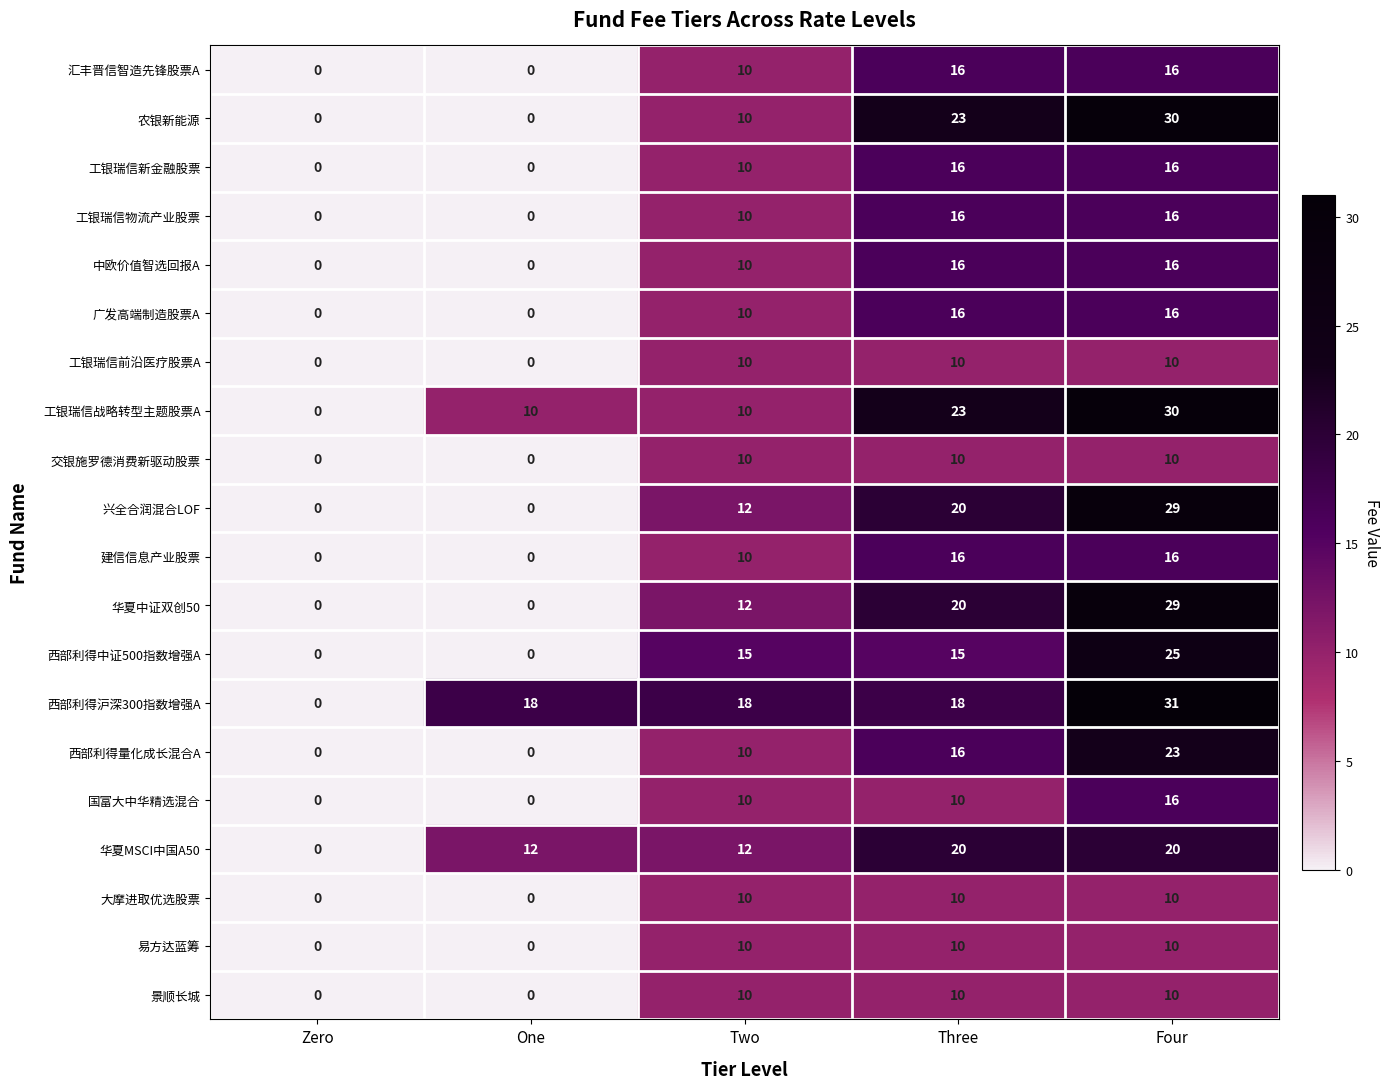

Which series changed the most between Three and Four?

西部利得沪深300指数增强A